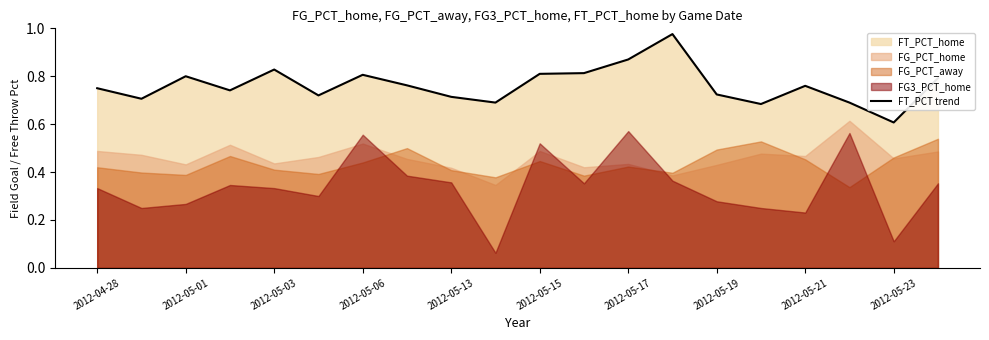

What is the greatest value displayed?

1.0